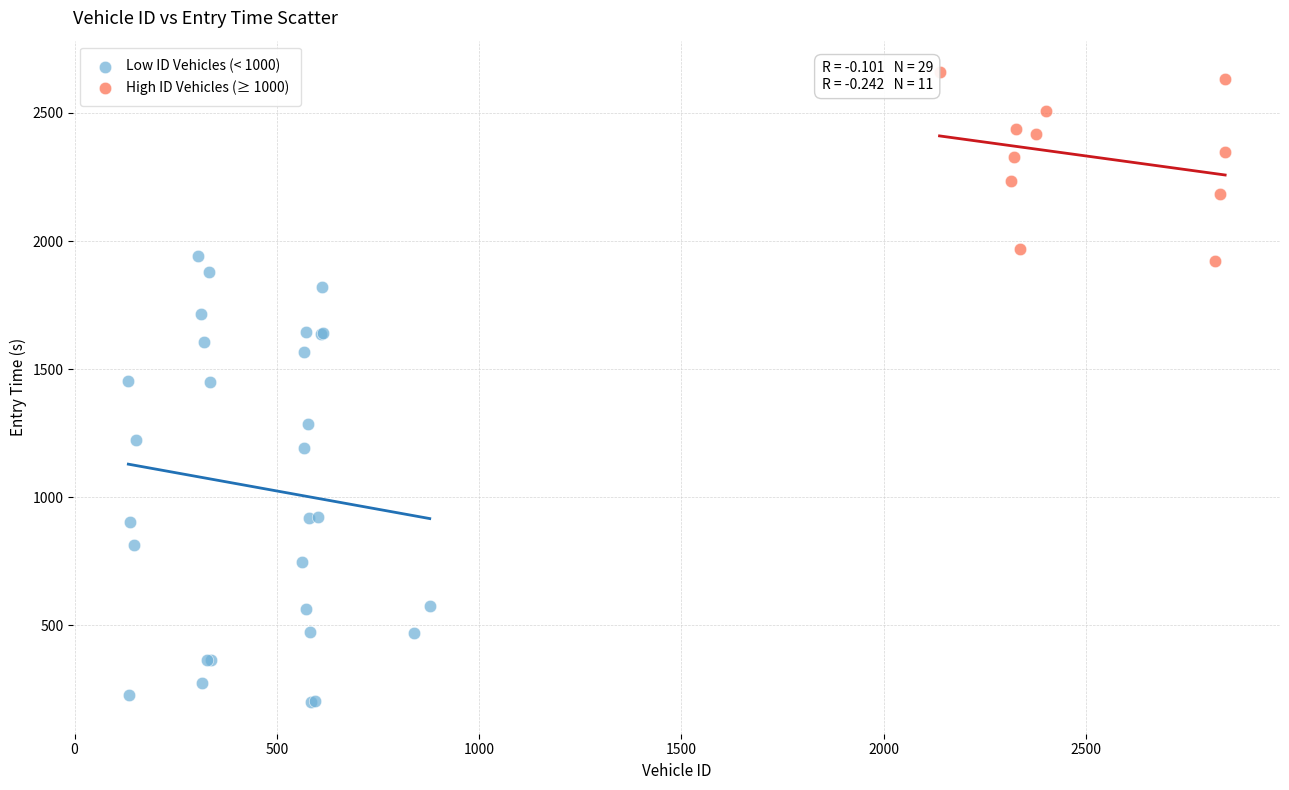

Which series contains the lowest Y value?

Low ID Vehicles (< 1000)